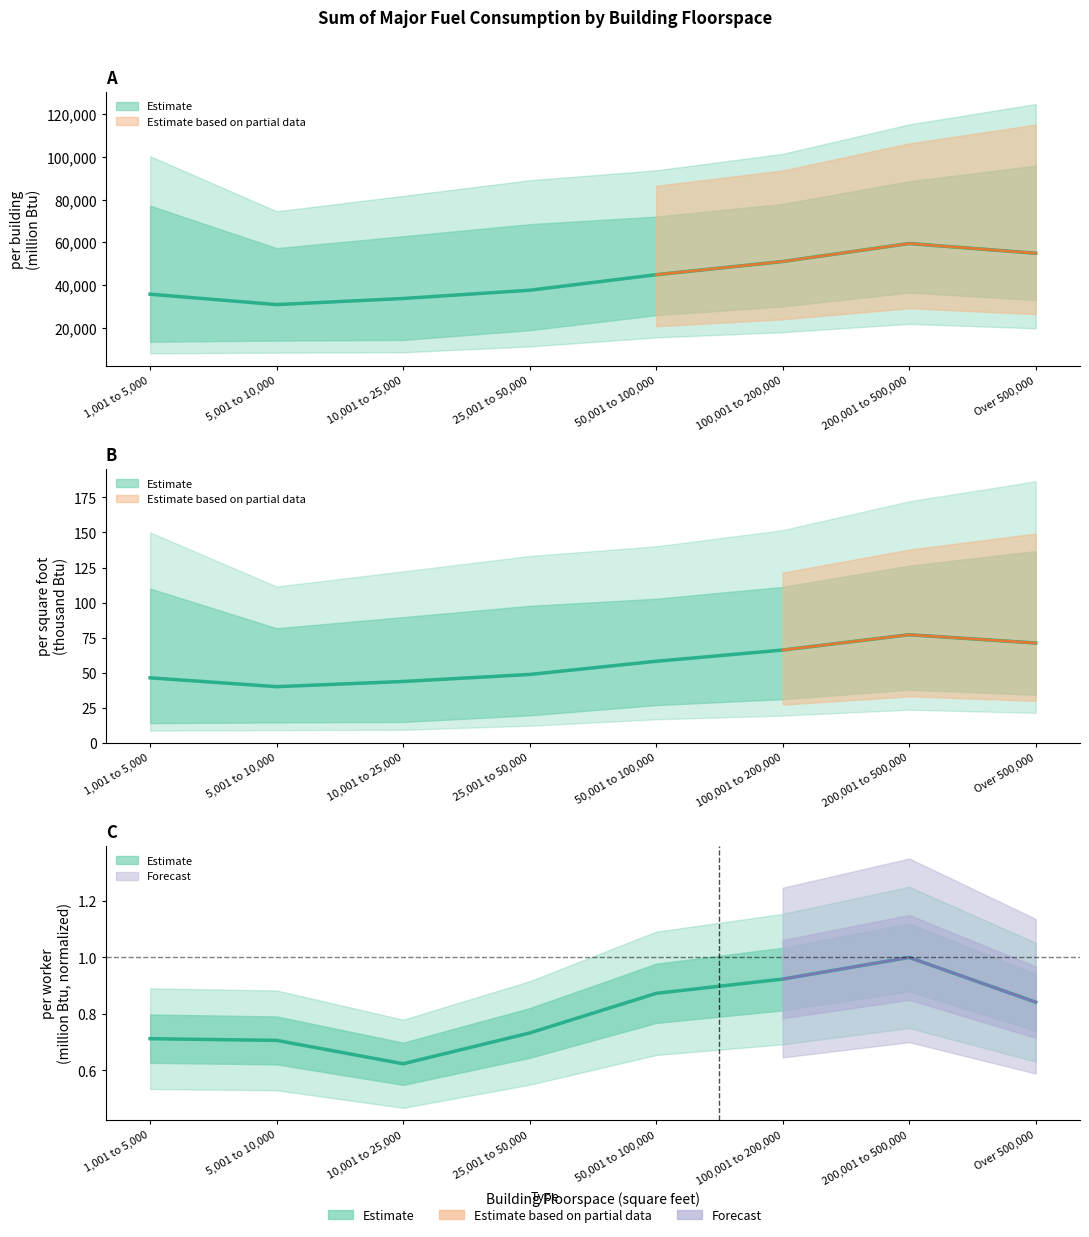

Is the value of 25th percentile at 1,001 to 5,000 greater than the value of per worker (million Btu) at 1,001 to 5,000?

Yes